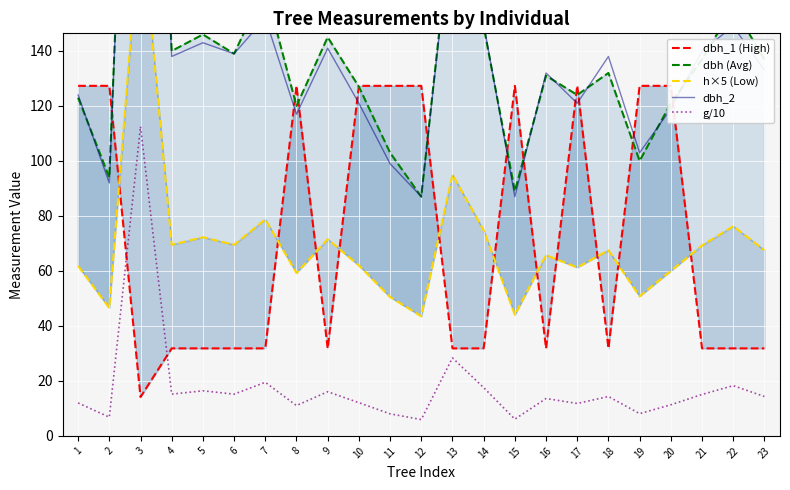

How many intersections are there between g/10 and dbh_1 (High)?

2